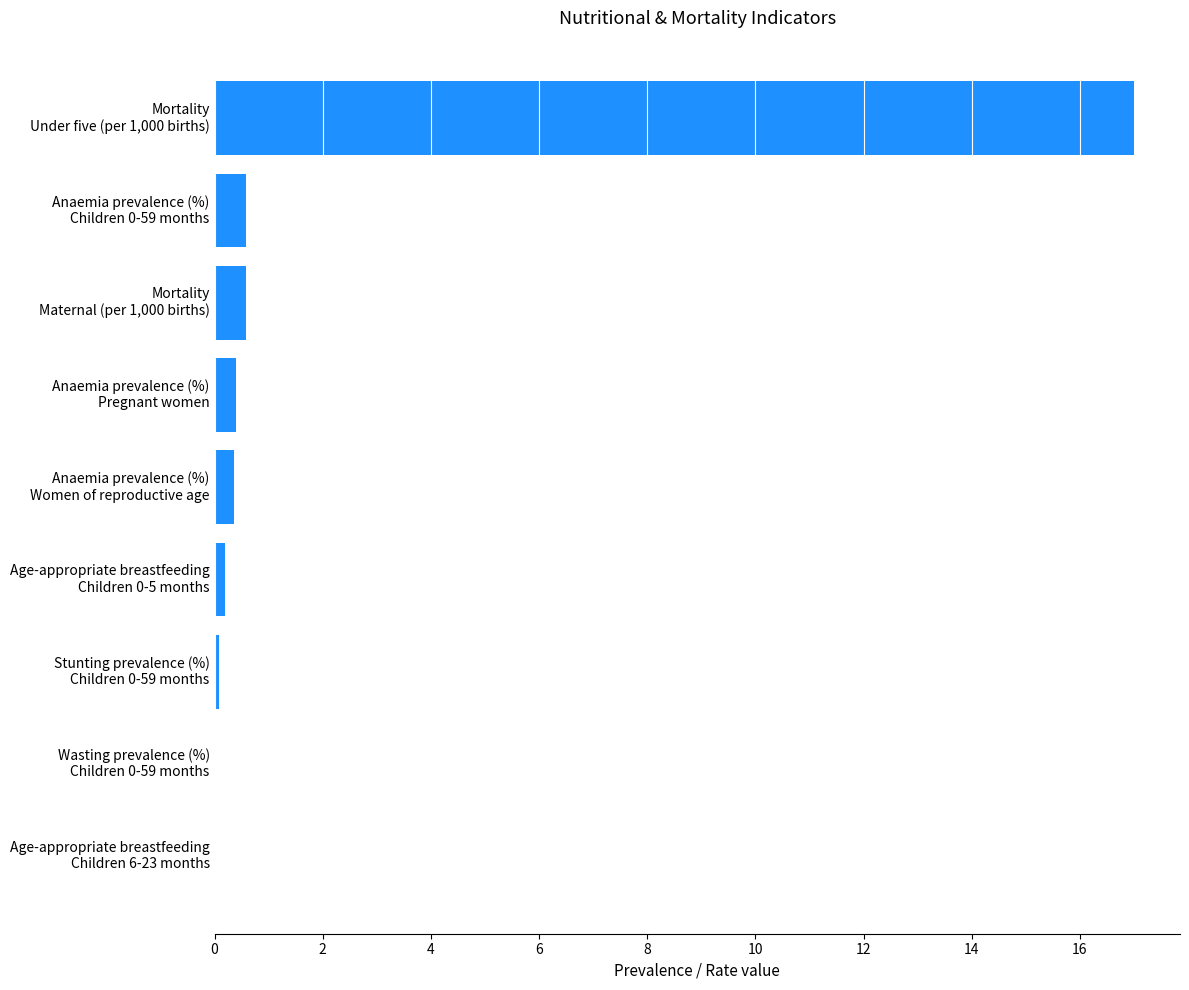

What is the greatest value displayed?

17.0